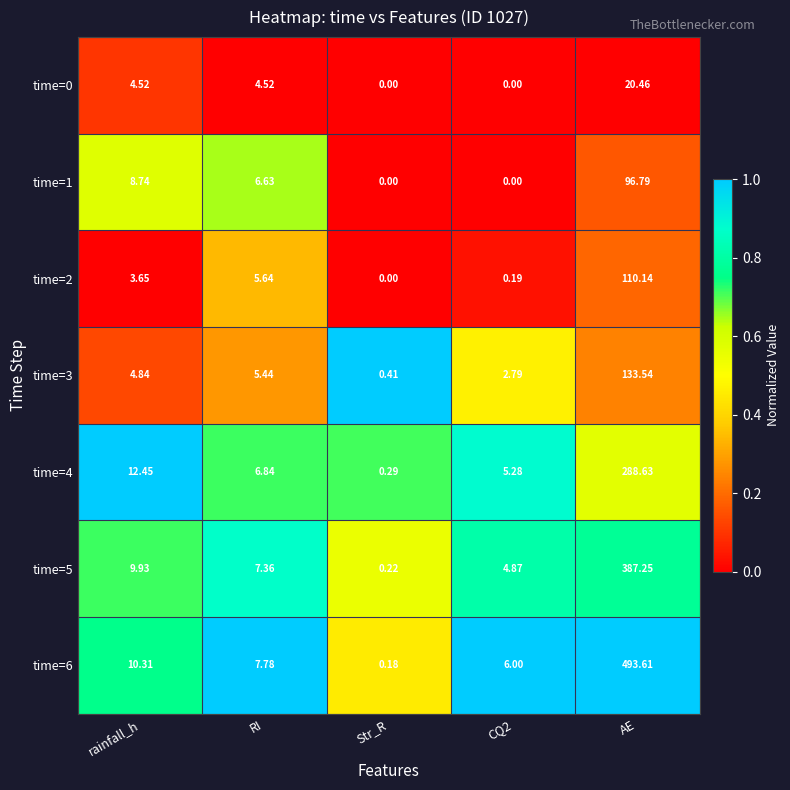

What is the spread (max minus min) of values at RI?

3.3